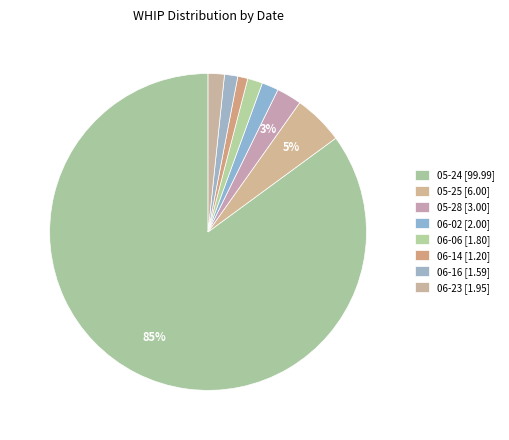

To the nearest percent, what is the difference between the 05-25 and 06-14 slice percentages?

4%